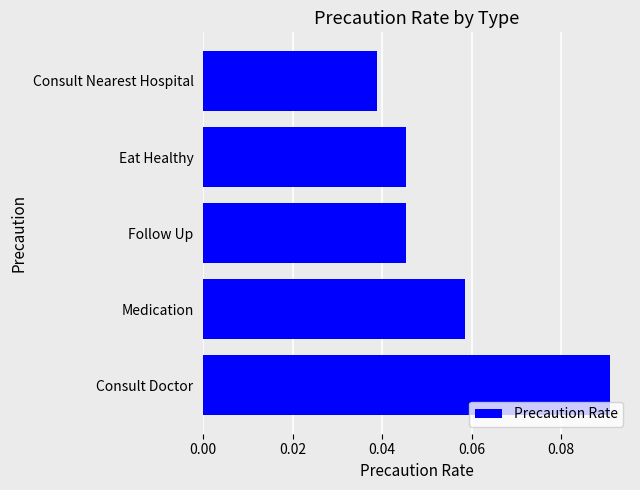

At which category does the chart reach its peak across all series?

Consult Doctor